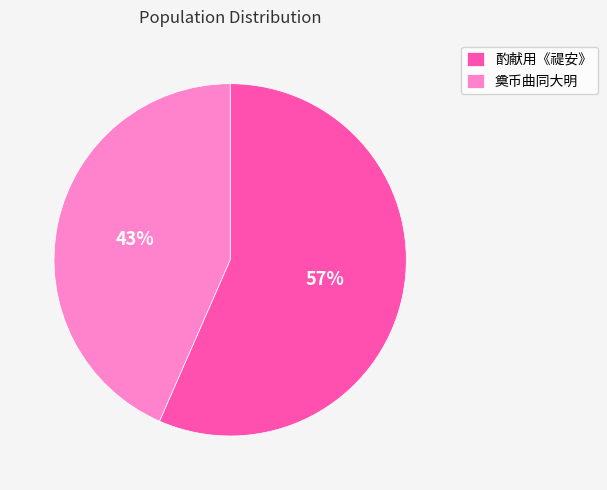

Is the sum of 酌献用《禔安》 and 奠币曲同大明 greater than half?

Yes